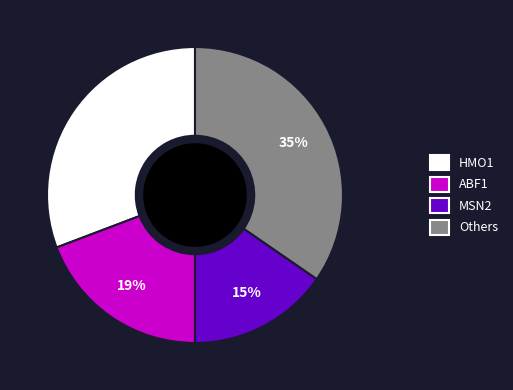

Which has a higher value, Others or ABF1?

Others